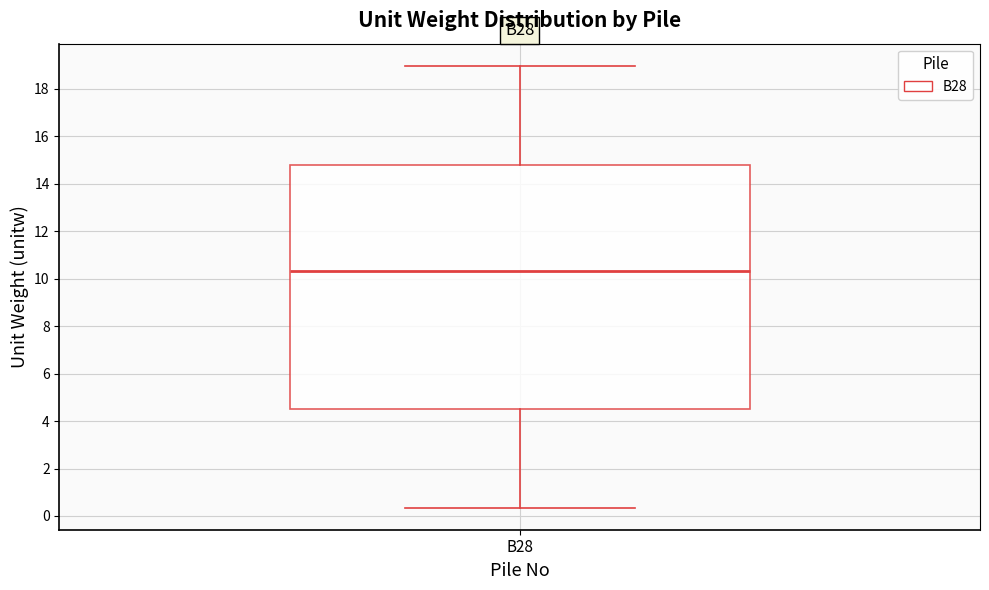

Read this box plot against the y-axis: the position of the median line, the range covered by the box, and the ends of both whiskers. The values are not printed on the chart, so give them approximately, as read against the axis.

median 10.4, box 4.6 to 14.8, whiskers 0.4 to 19.0